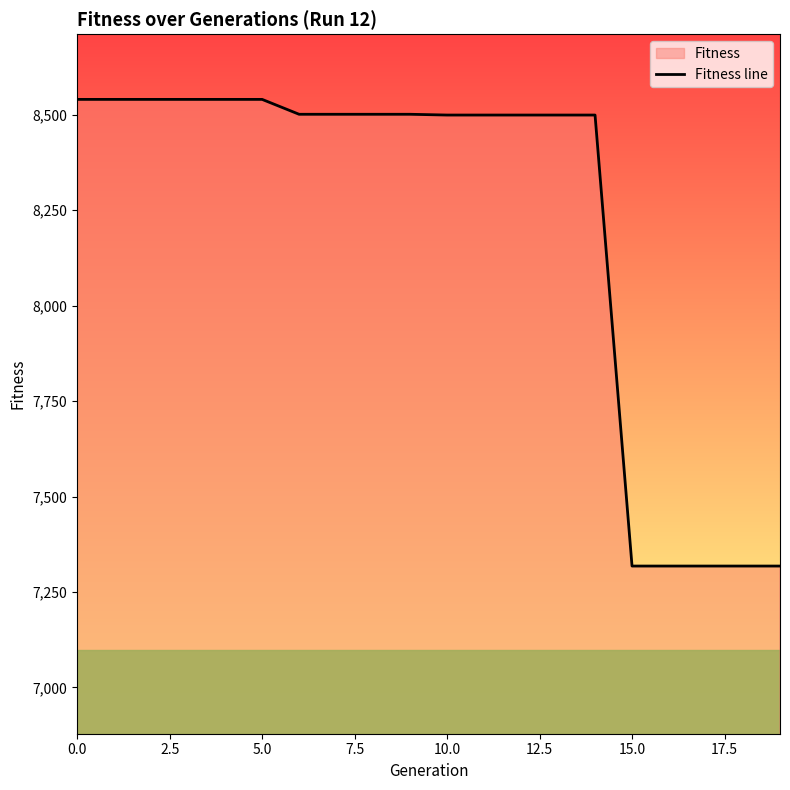

The chart shows a value of 8540 at 5.0. True or false?

True